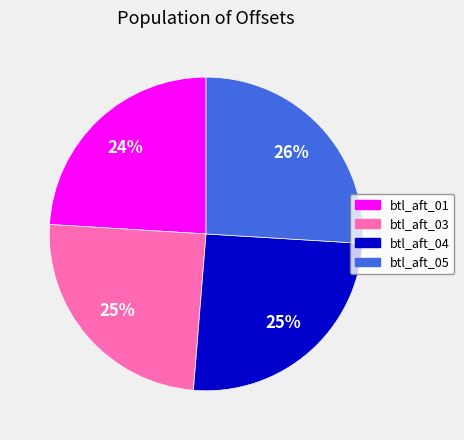

To the nearest percent, what is the average slice percentage?

25%